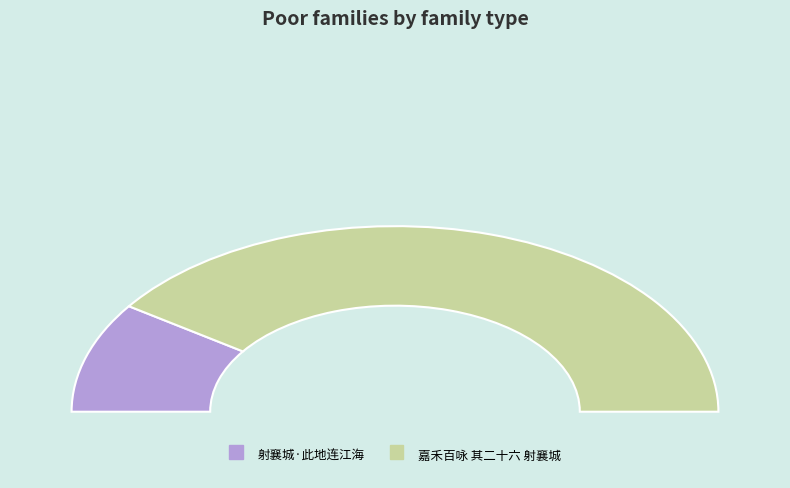

Is 射襄城·此地连江海 the majority of the pie?

No